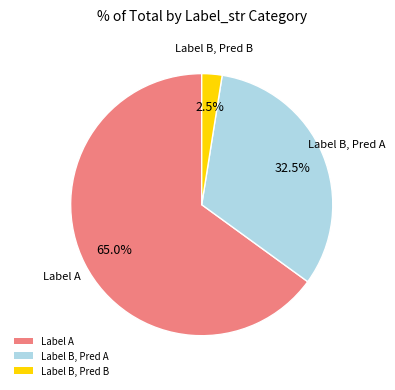

Approximately how many times larger is the value at Label B, Pred A compared to Label A?

0.5